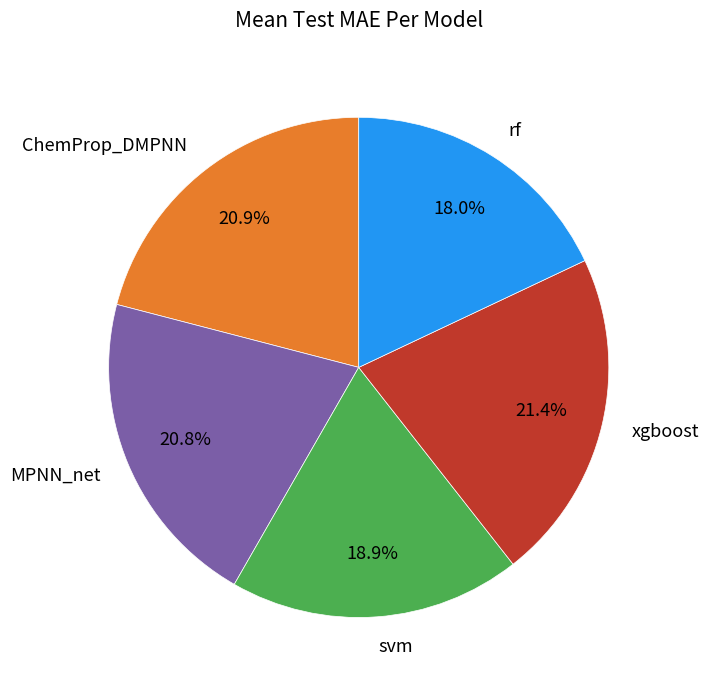

Which category has the smallest portion of the pie?

rf